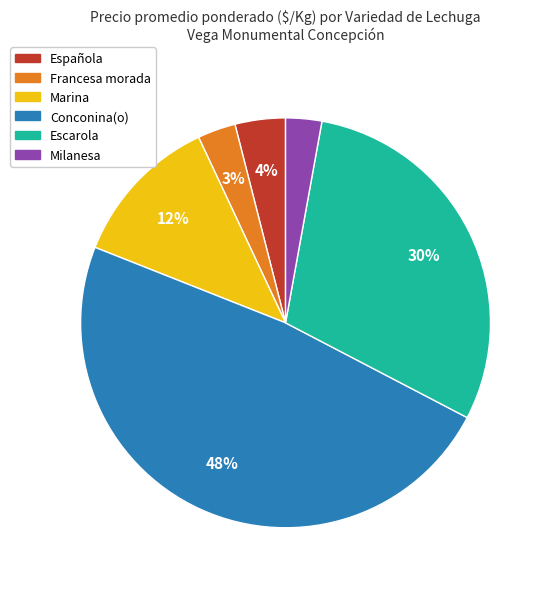

How many slices are in this pie chart?

6